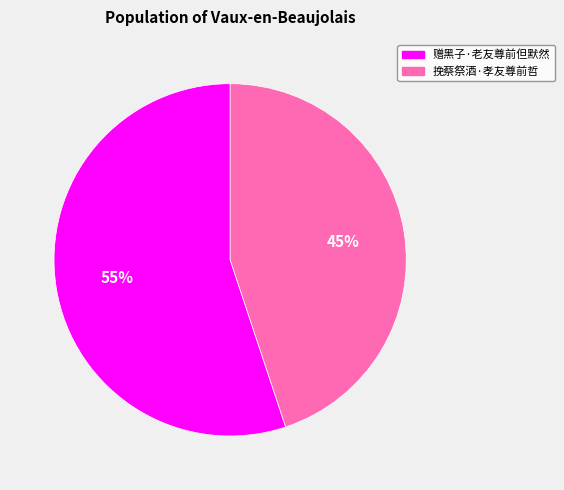

To the nearest percent, what portion does 挽蔡祭酒·孝友尊前哲 represent?

45%